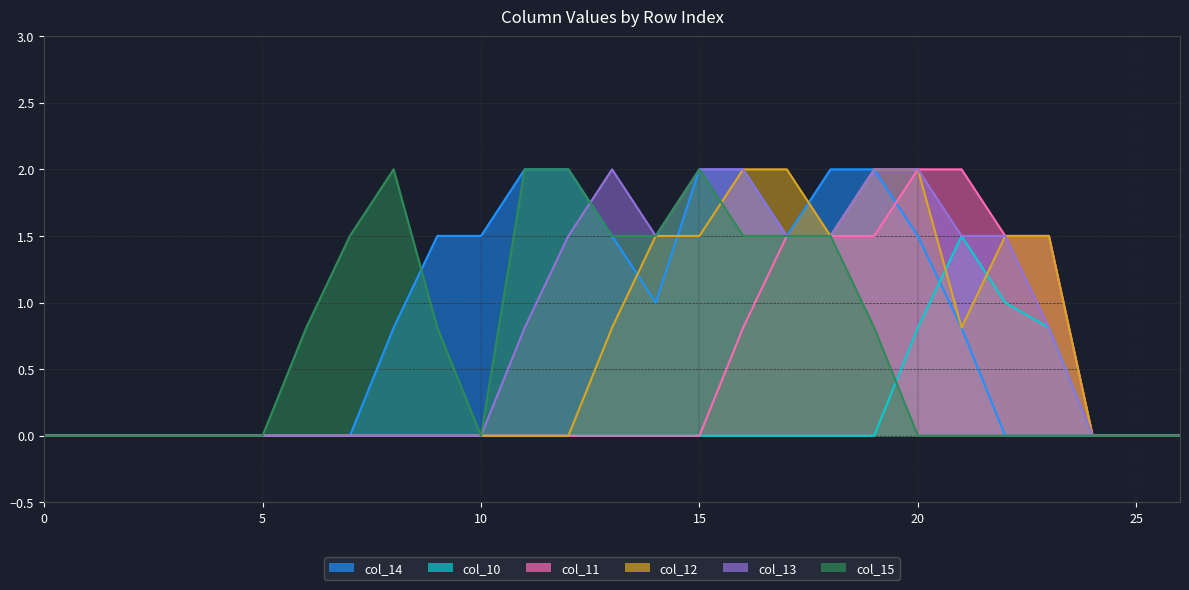

What is the spread (max minus min) of values at 14?

1.5